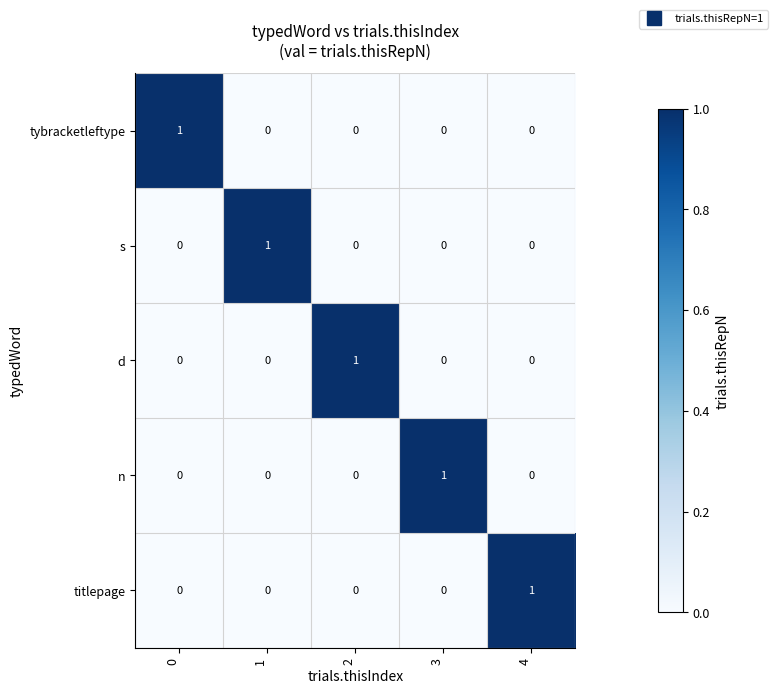

The value of titlepage at 2 is 1. True or false?

False